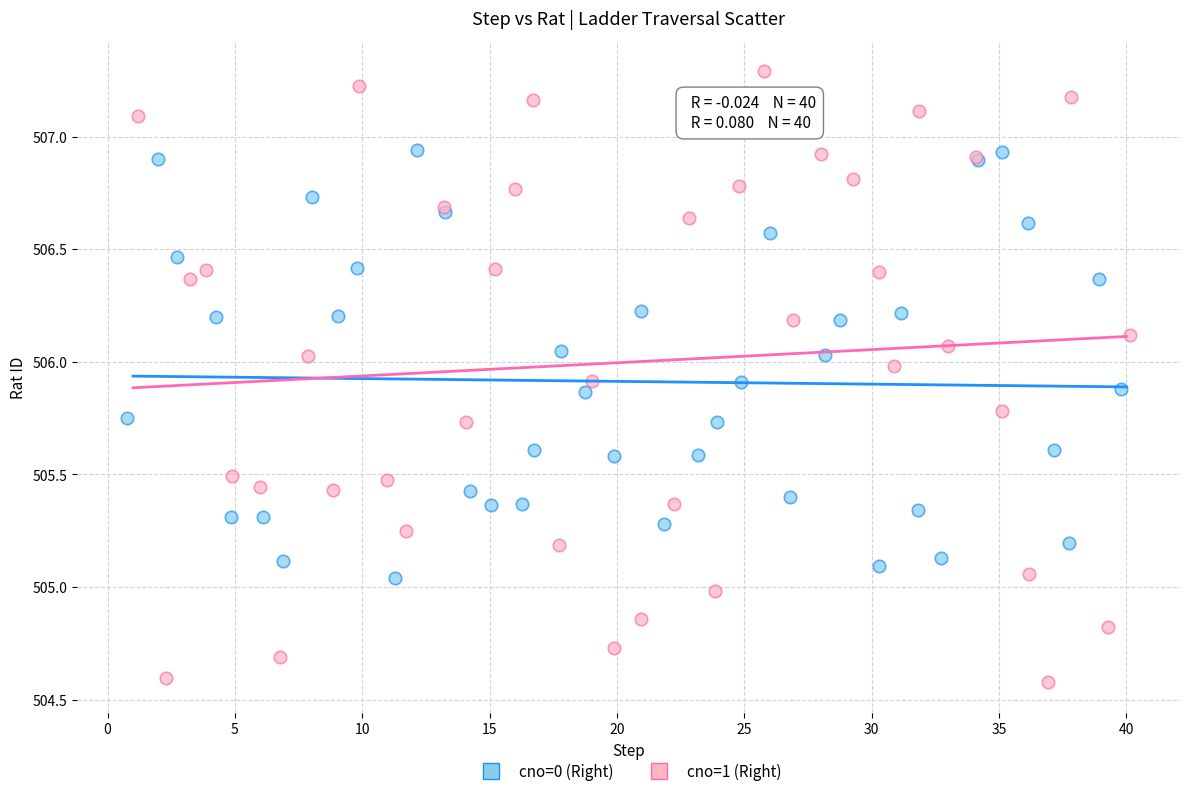

Which series contains the lowest Y value?

cno=1 (Right)